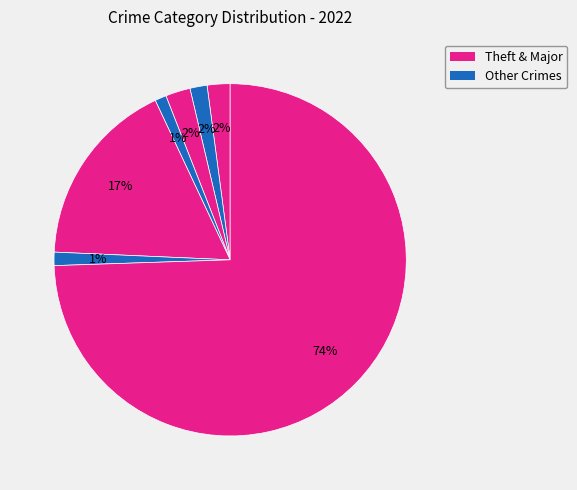

What is the majority slice?

Theft